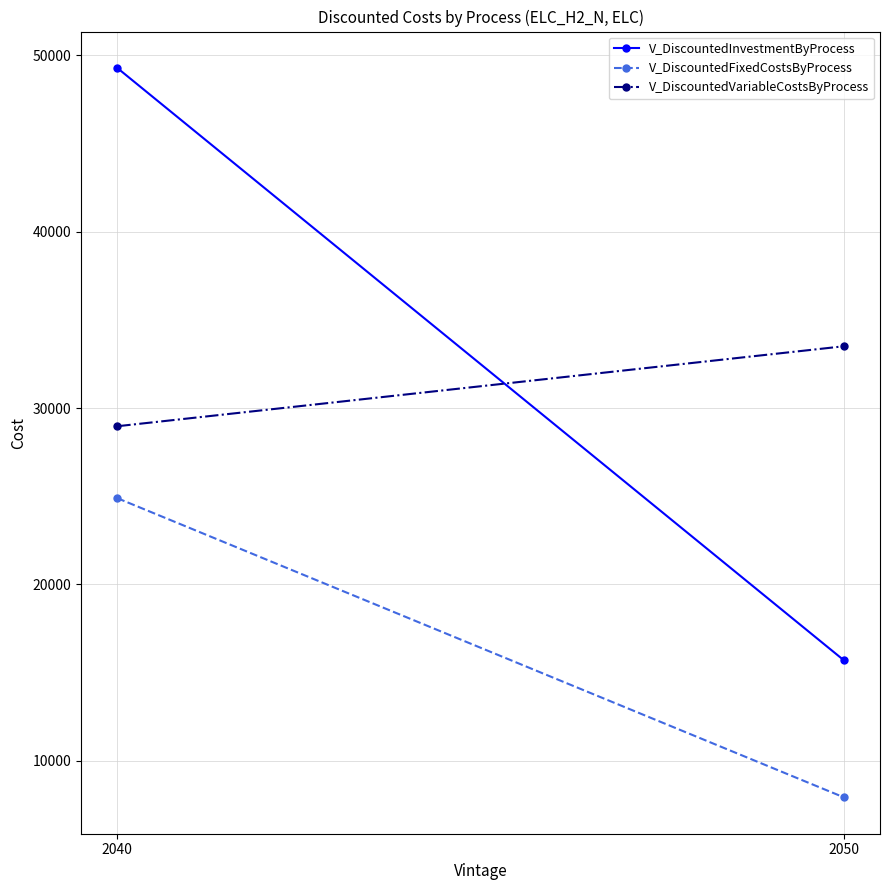

Is the value of V_DiscountedFixedCostsByProcess at 2040 greater than the value of V_DiscountedInvestmentByProcess at 2050?

Yes